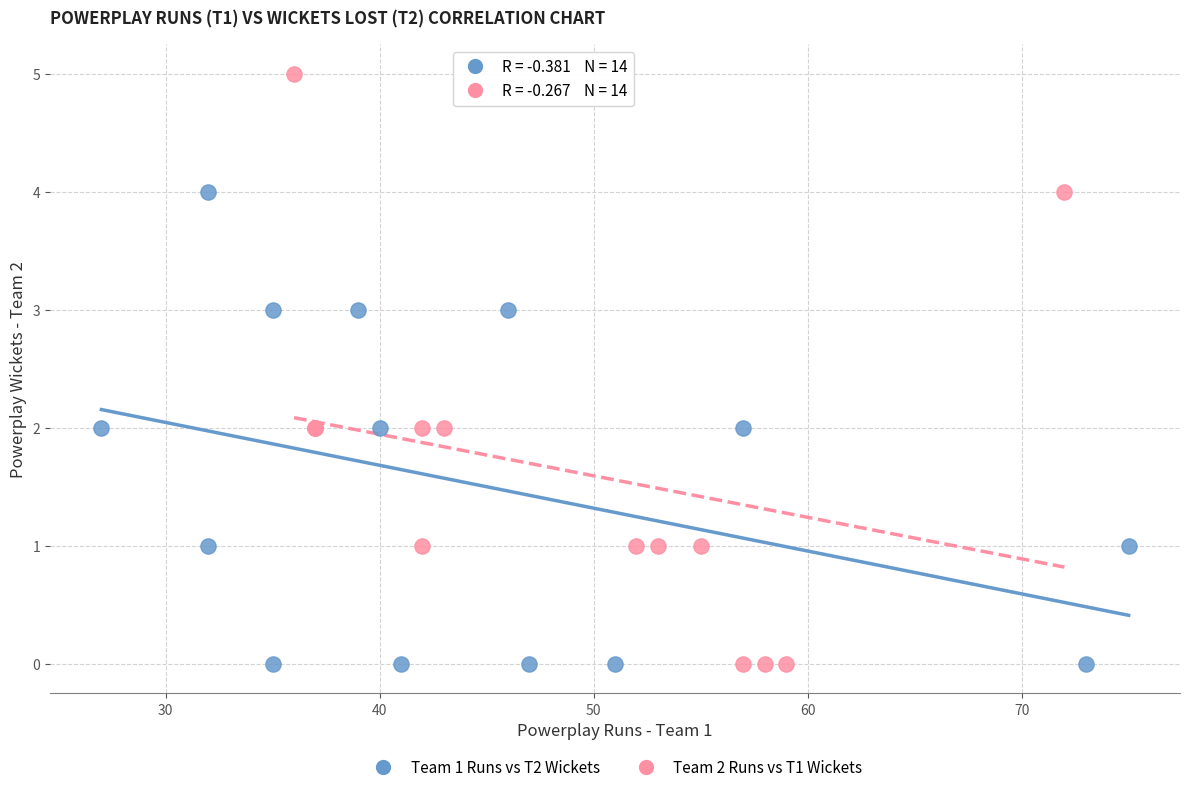

Which series reaches the maximum Y coordinate?

Team 2 Runs vs T1 Wickets